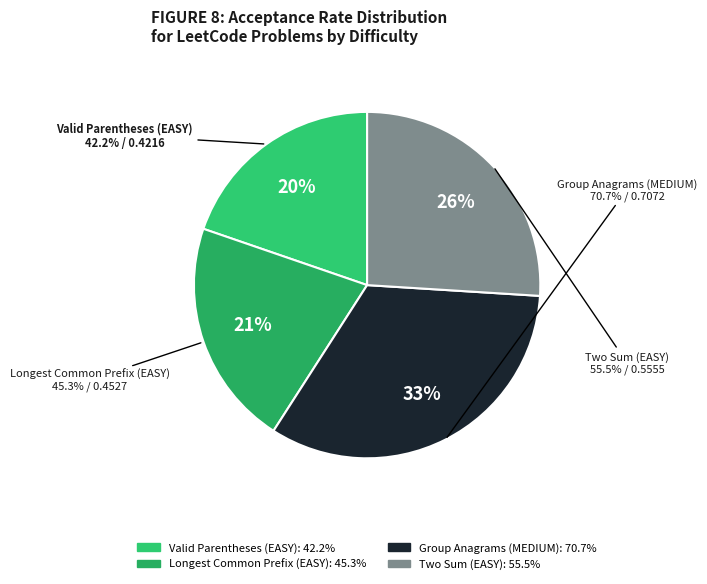

Which category has the smallest portion of the pie?

Valid Parentheses
(EASY)